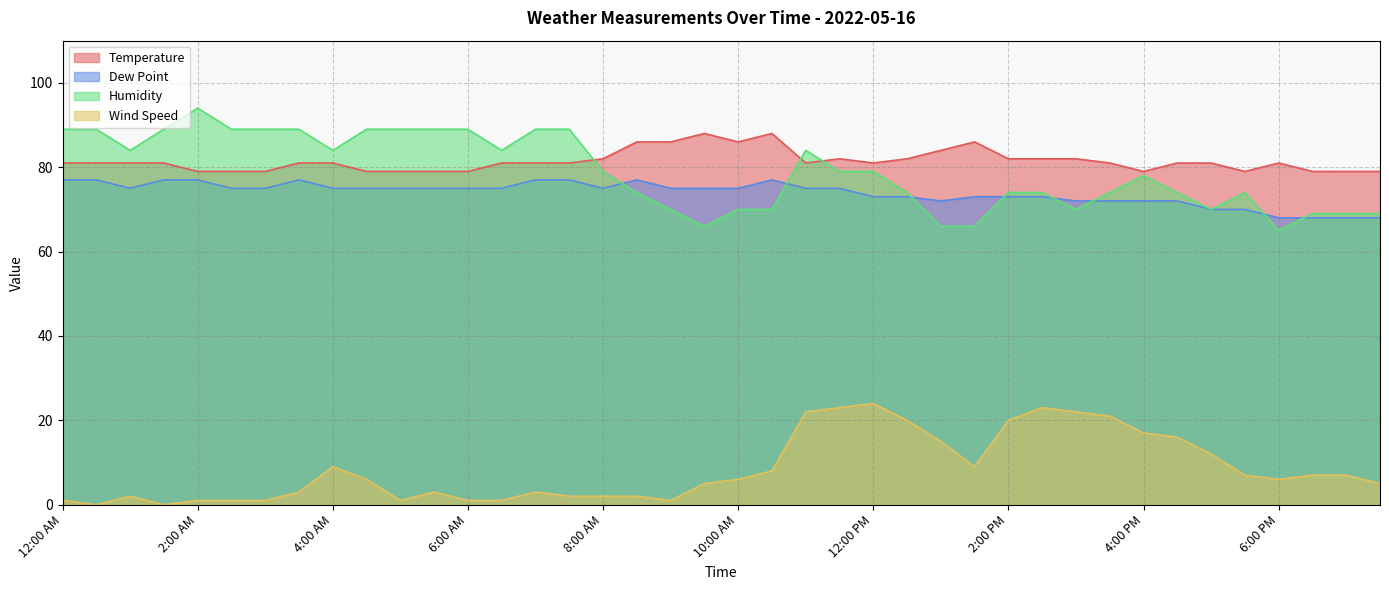

Which series has the largest range (max minus min)?

Humidity